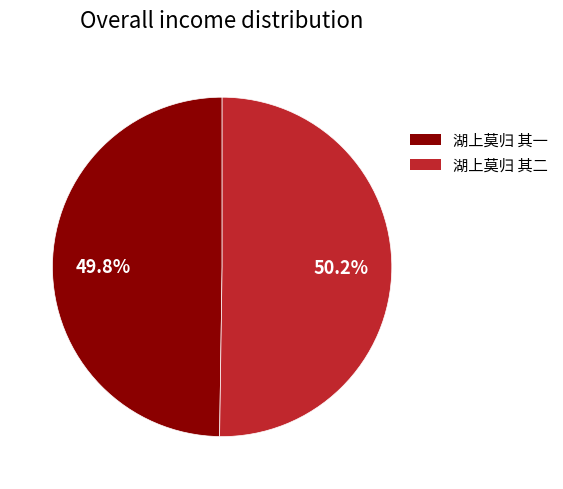

To the nearest percent, what percentage of the pie is 湖上莫归 其一?

50%